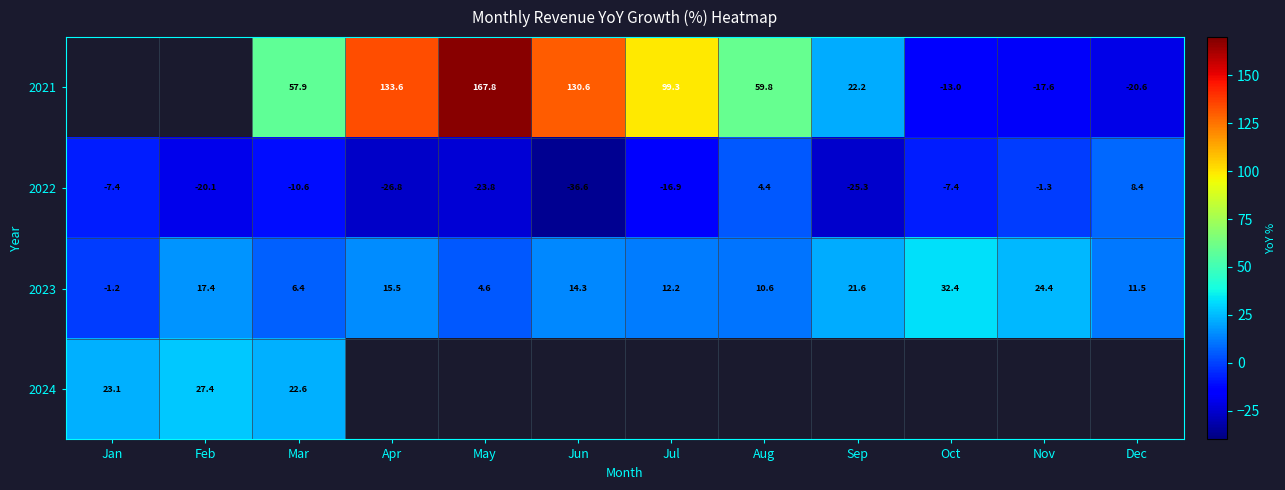

The 2021 series shows 167.8 at May. True or false?

True